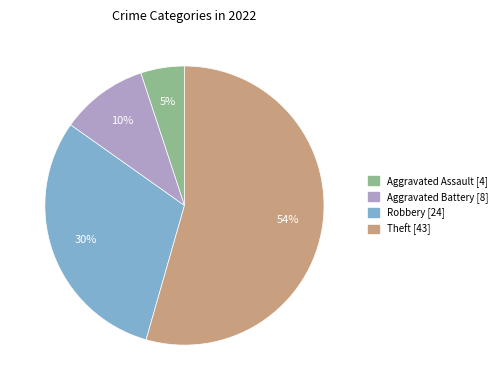

Does Robbery represent more than half of the total?

No